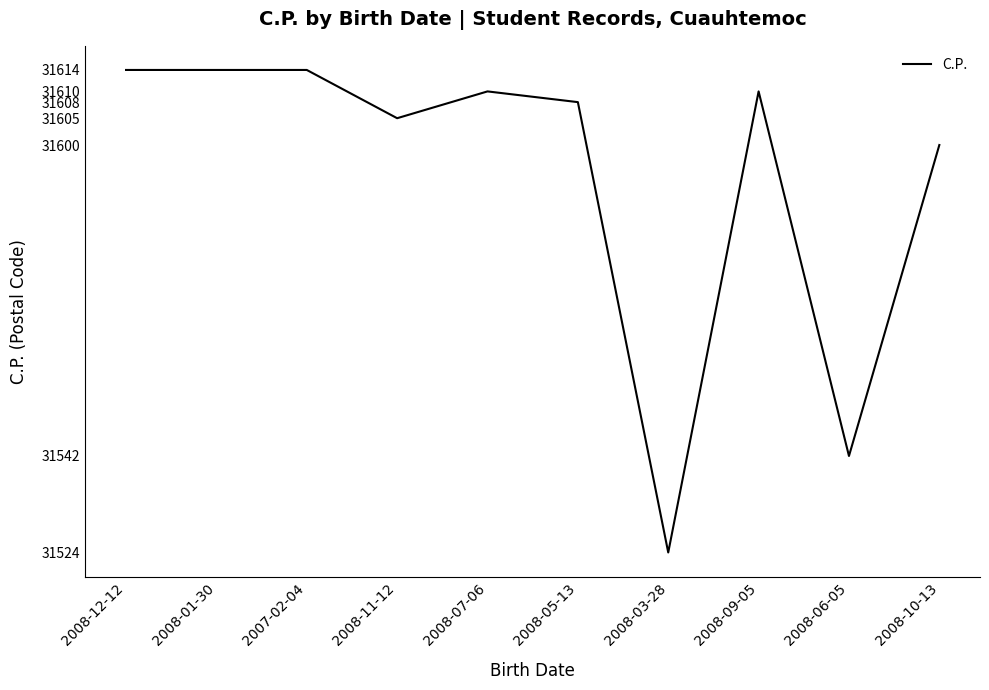

How many distinct data groups are displayed?

1